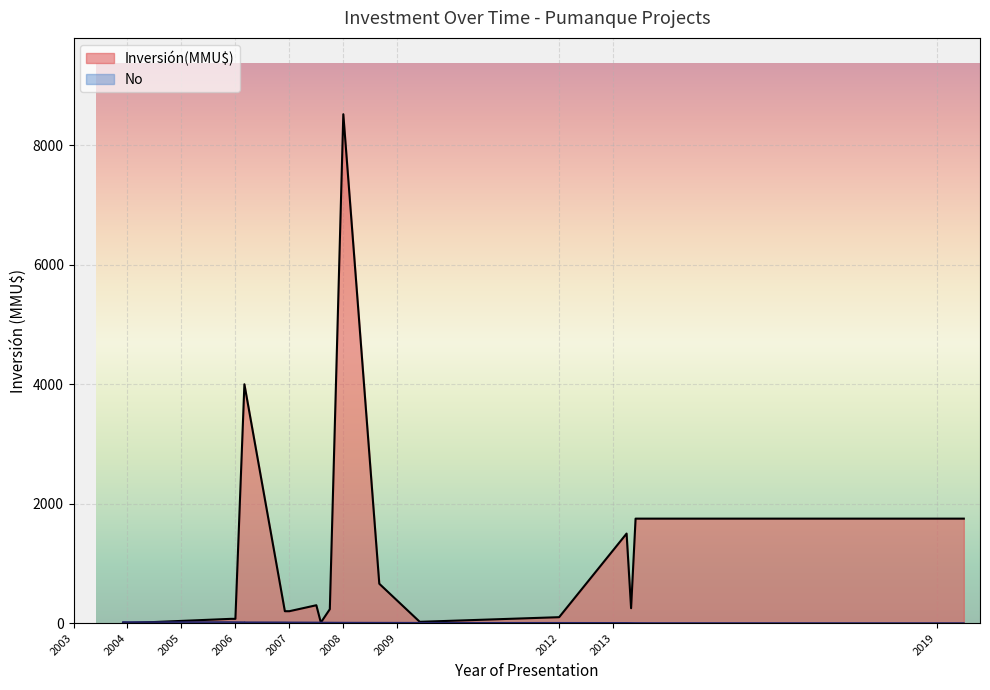

How many distinct data groups are displayed?

2